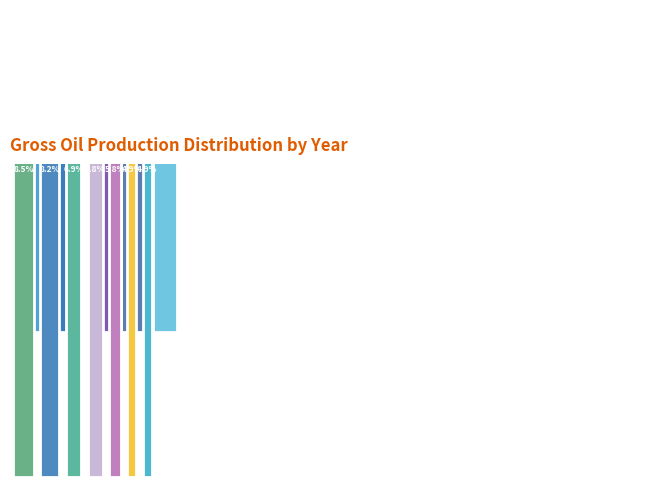

Count the number of slices in the pie.

12